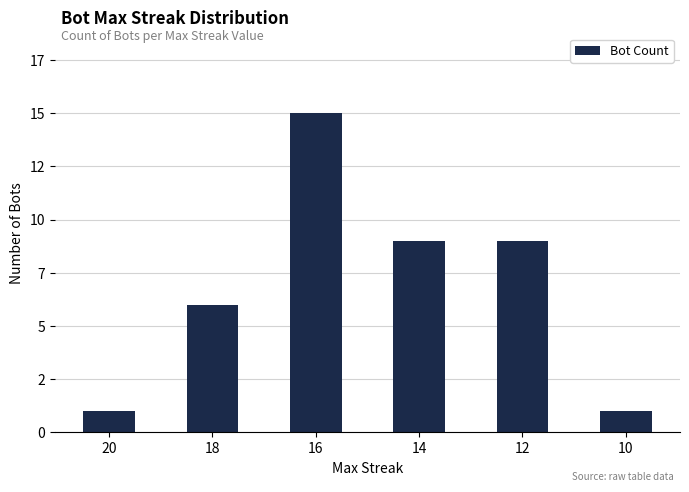

What is the ratio of the value at 16 to the value at 10?

15.0